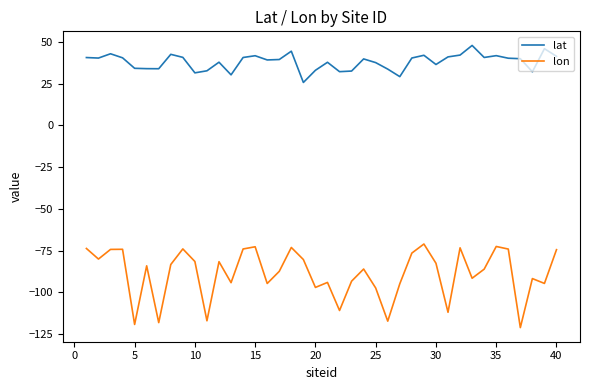

List the series in order of their peak value, highest first.

lat, lon